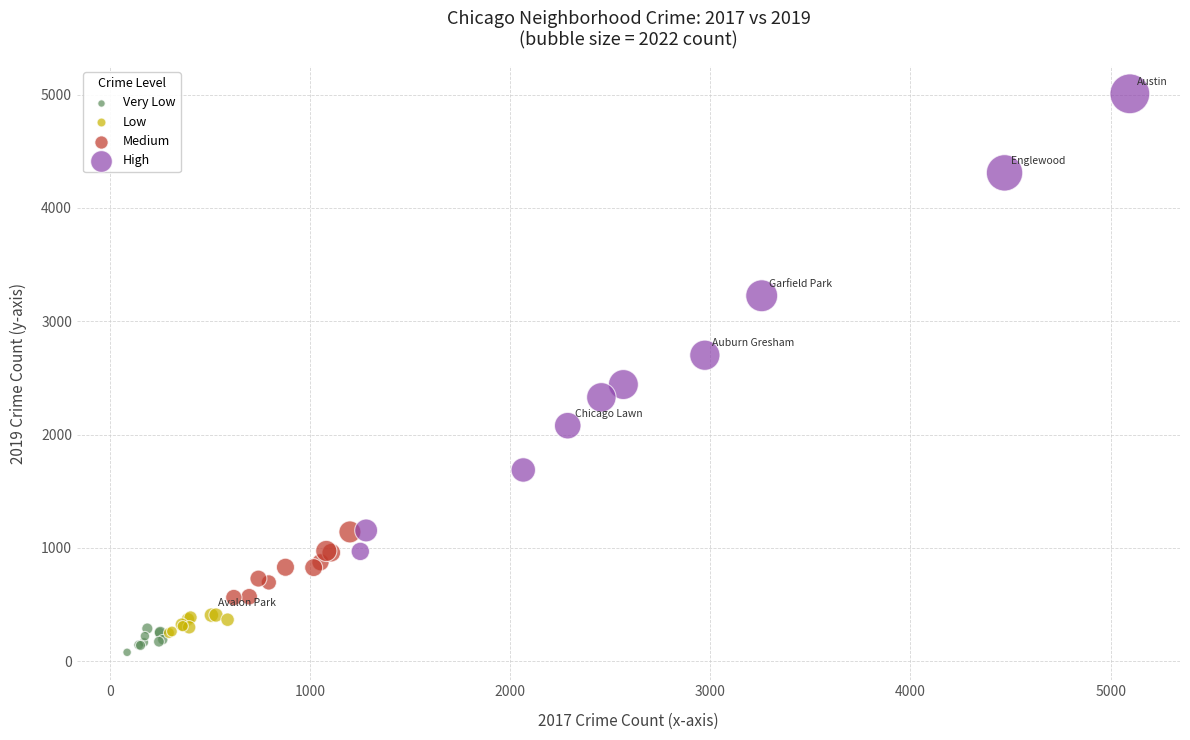

What are all the series names shown in the legend?

Very Low, Low, Medium, High